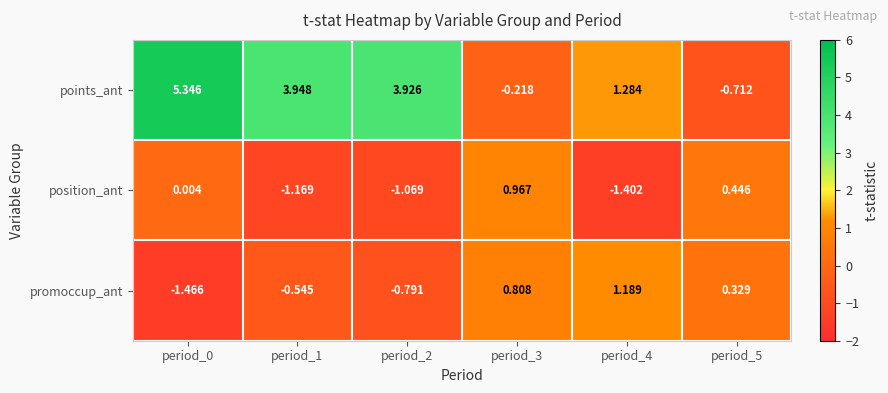

Count the number of data series in this chart.

3